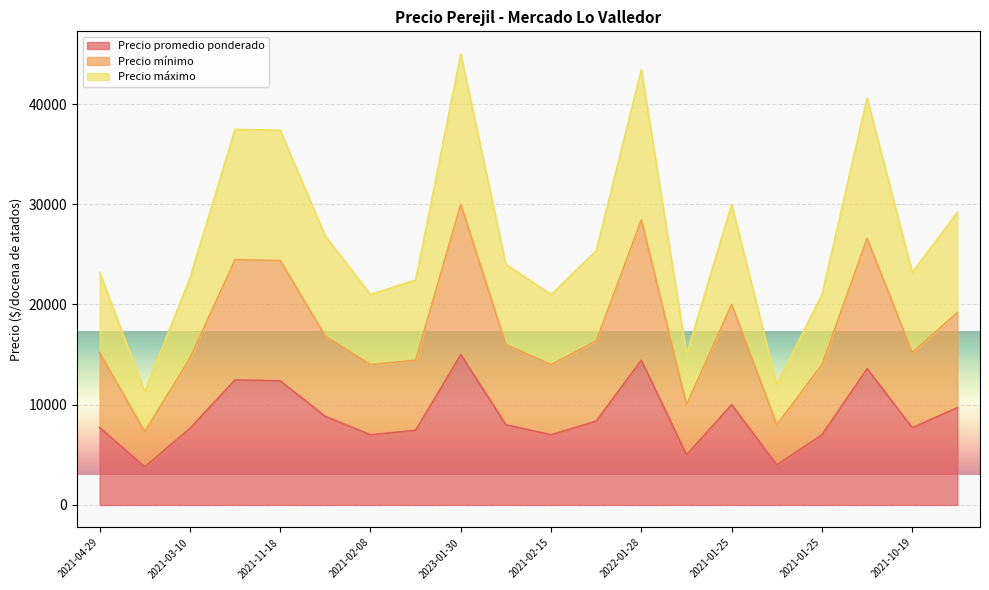

At which category does Precio promedio ponderado reach its first local peak?

2023-03-20